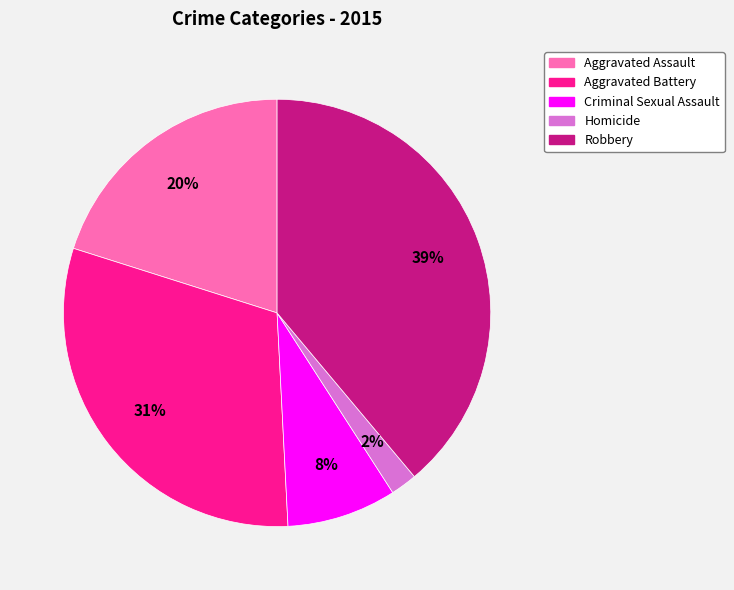

To the nearest percent, what portion does Criminal Sexual Assault represent?

8%